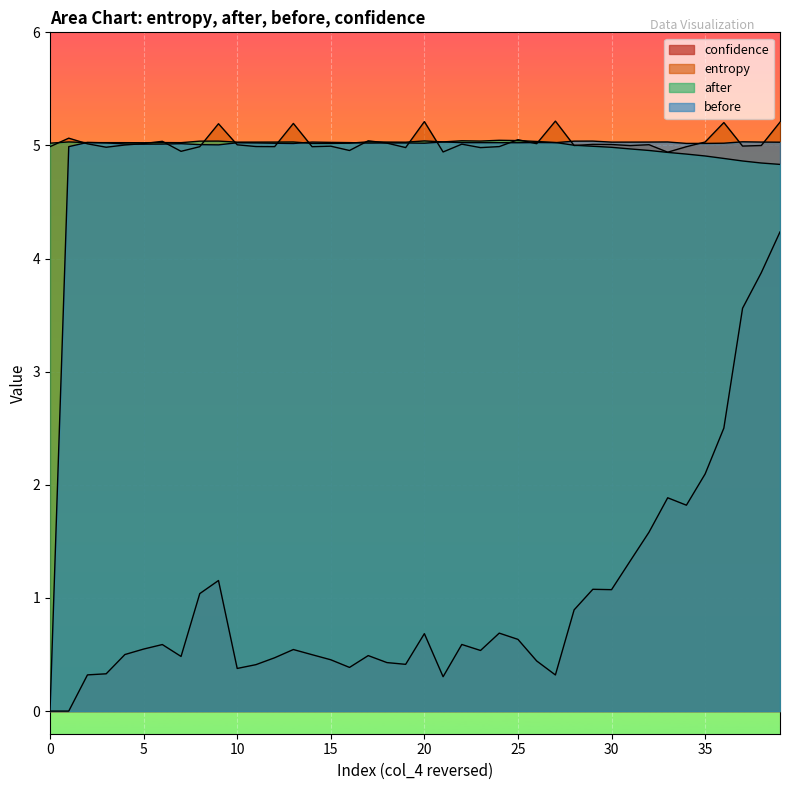

True or false: entropy has more than 1 points higher than both neighbors.

True